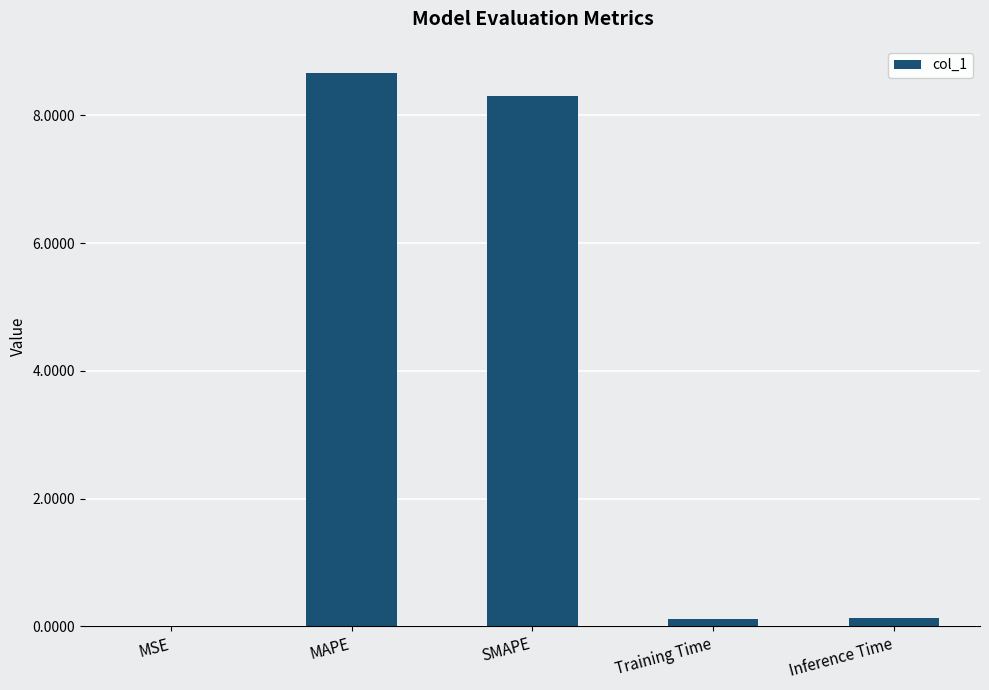

What is the sum of the values at Inference Time and MAPE?

8.8